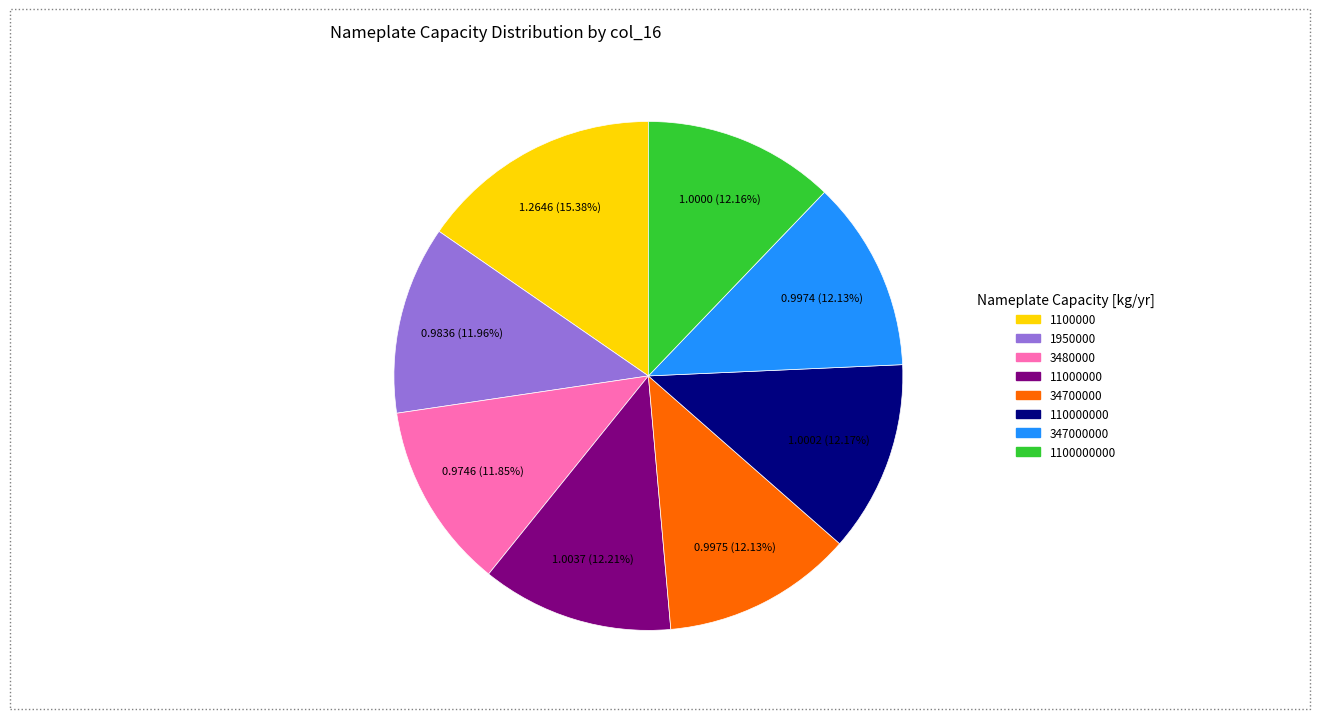

Does any single category account for the majority?

No